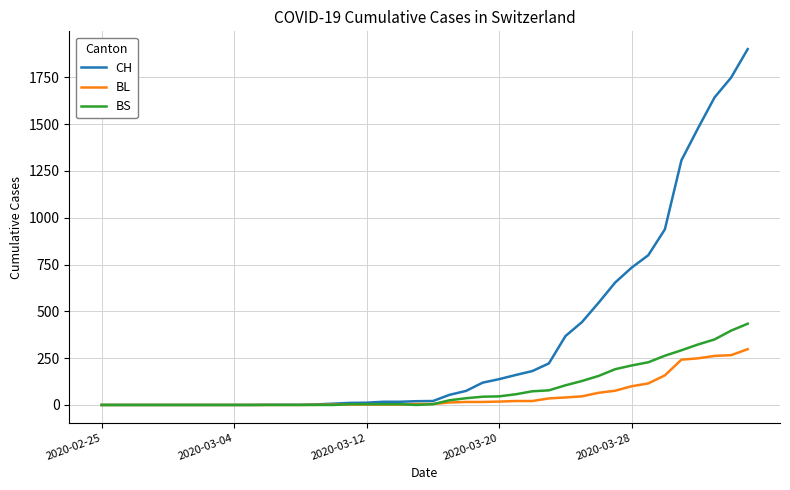

At how many categories does at least one series exceed 1389?

4